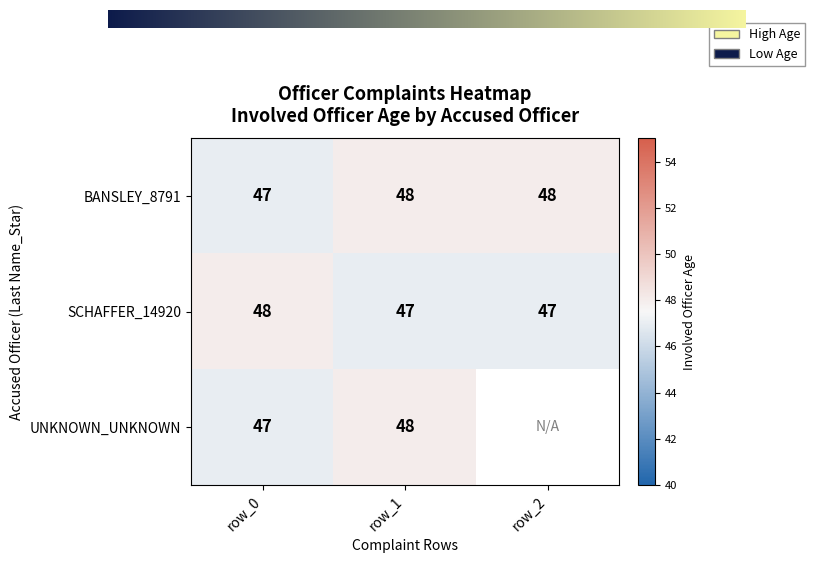

Which series changed the most between row_0 and row_2?

BANSLEY_8791